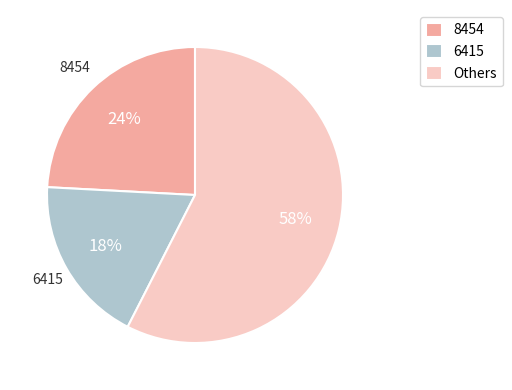

To the nearest percent, what is the average slice percentage?

33%